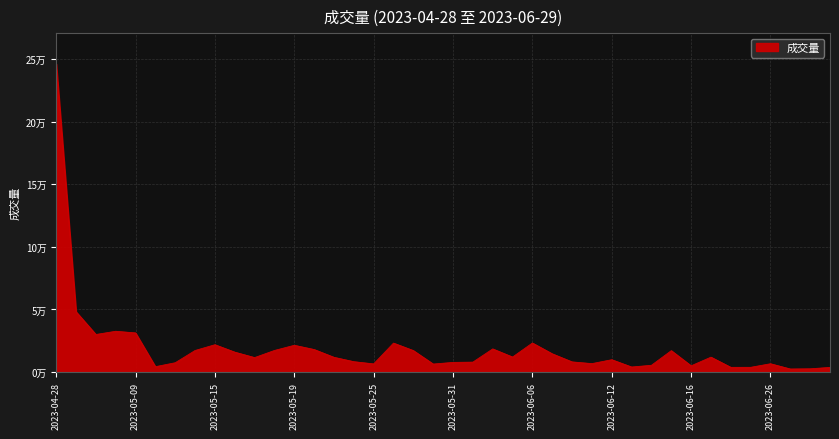

Is this an area chart (filled region under the line)?

Yes